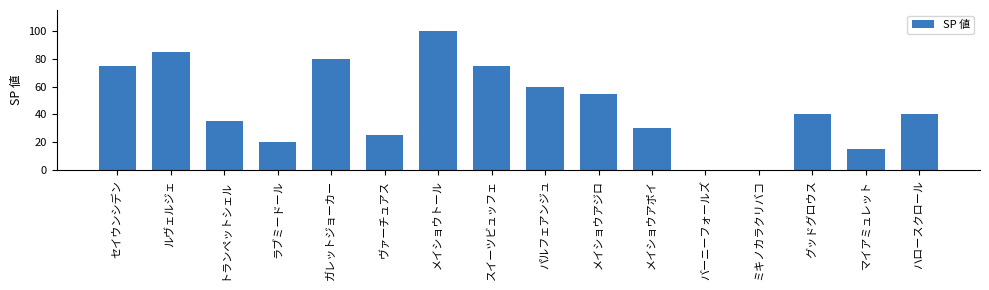

Count the number of categories in the chart.

16